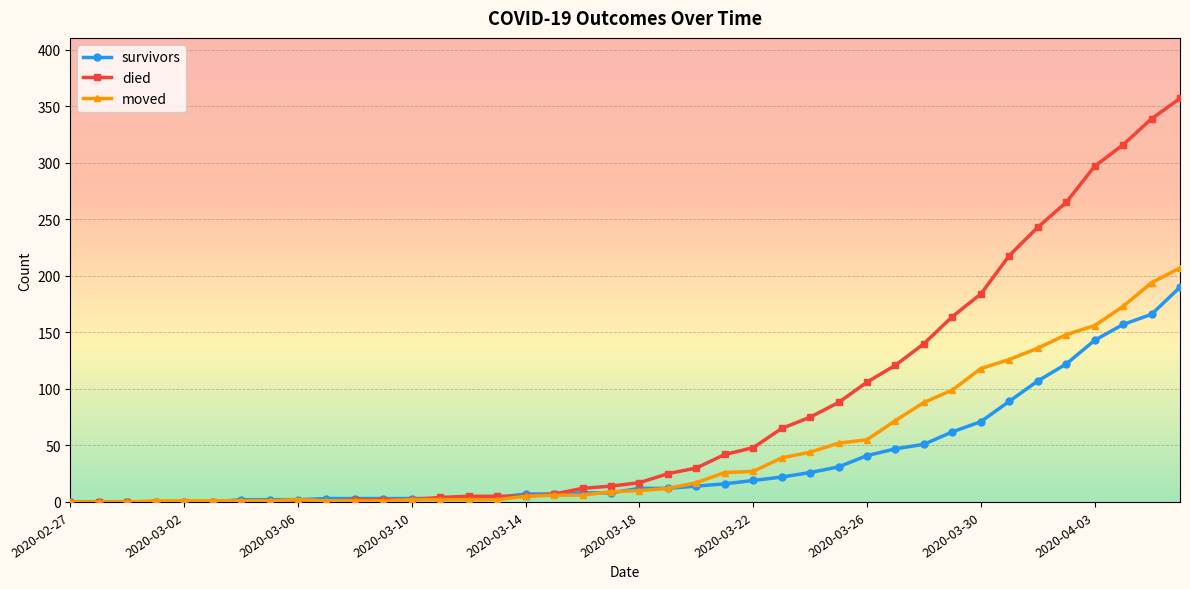

Which series has the largest total across all categories?

died